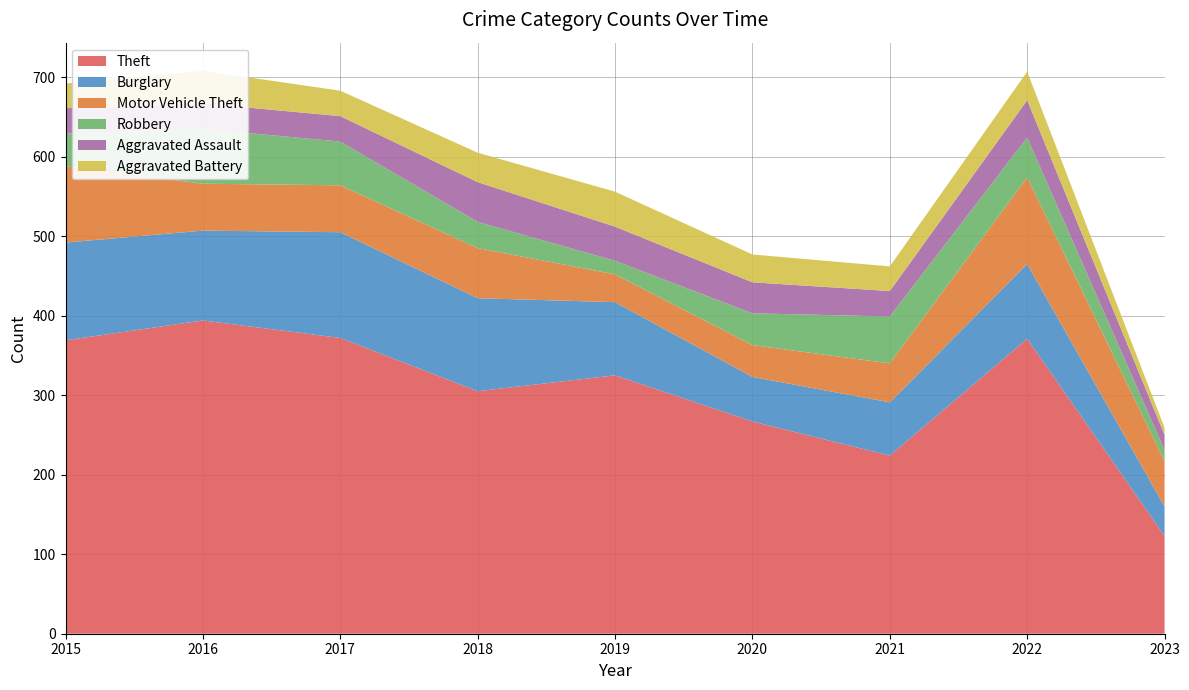

Reading right to left, transcribe all the data shown in this chart.

Theft: 2023=123	2022=371	2021=224	2020=267	2019=325	2018=305	2017=372	2016=394	2015=369
Burglary: 2023=37	2022=94	2021=67	2020=56	2019=92	2018=117	2017=133	2016=113	2015=123
Motor Vehicle Theft: 2023=57	2022=109	2021=49	2020=40	2019=35	2018=63	2017=59	2016=59	2015=96
Robbery: 2023=14	2022=50	2021=59	2020=40	2019=17	2018=33	2017=55	2016=69	2015=41
Aggravated Assault: 2023=19	2022=47	2021=32	2020=39	2019=43	2018=50	2017=32	2016=32	2015=32
Aggravated Battery: 2023=9	2022=36	2021=31	2020=35	2019=44	2018=37	2017=32	2016=41	2015=31